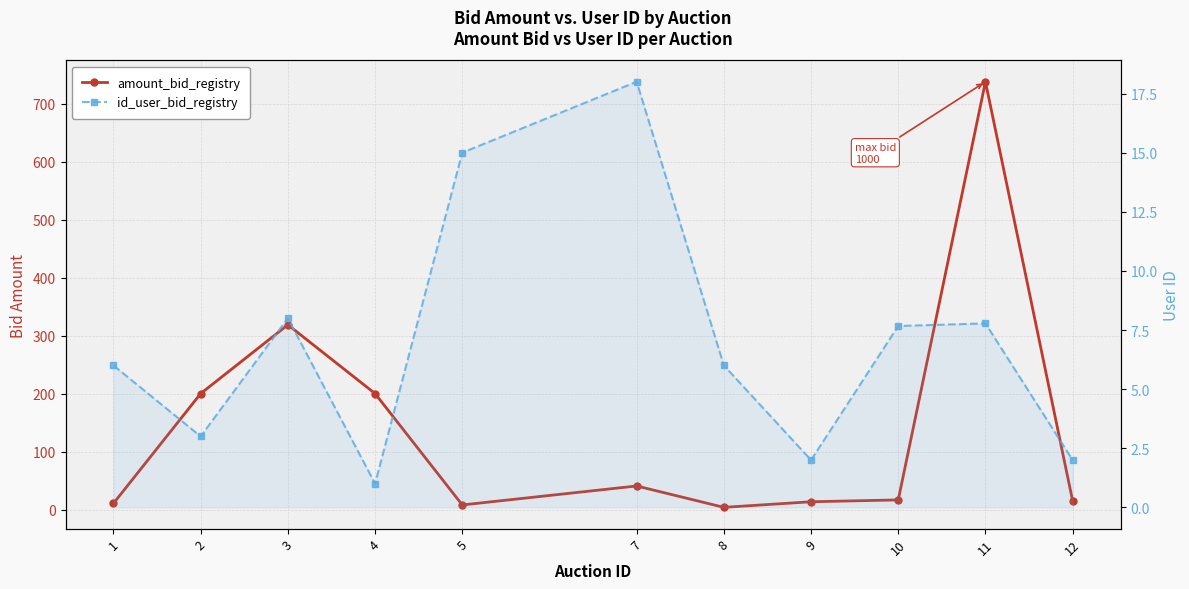

In amount_bid_registry, how many points are higher than both neighbors (excluding endpoints)?

3